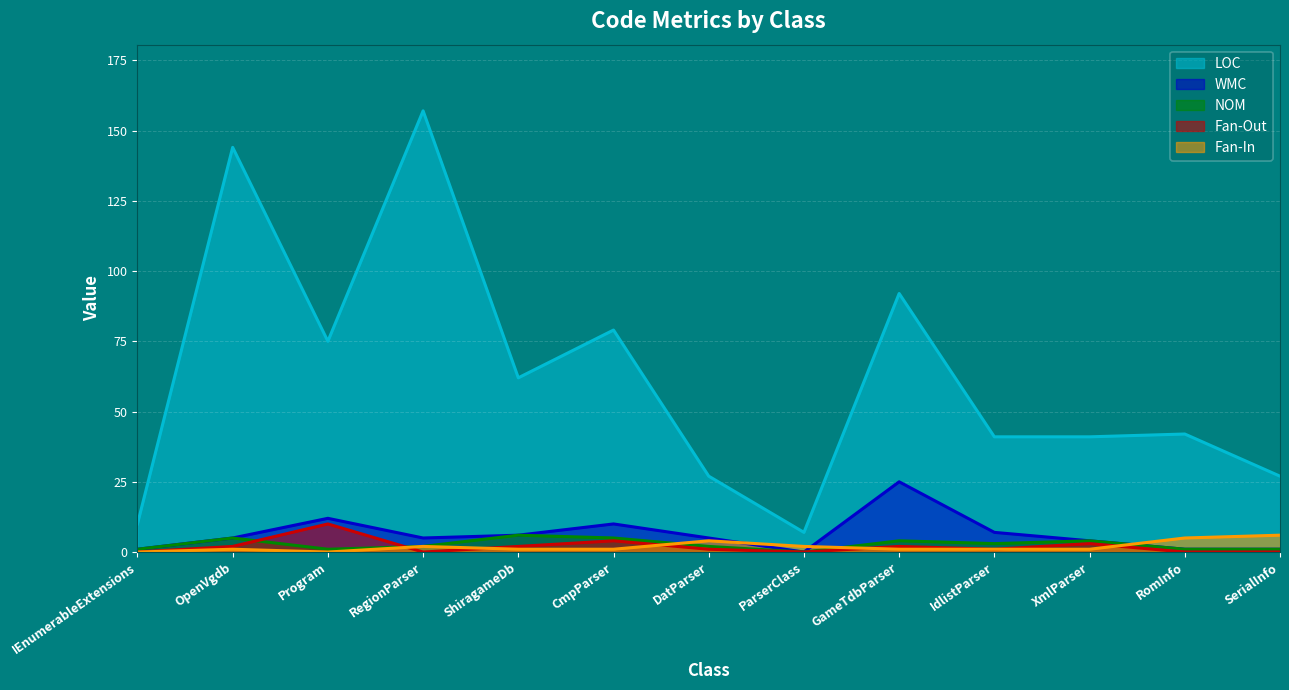

List the series in order of their peak value, highest first.

LOC, WMC, Fan-Out, NOM, Fan-In